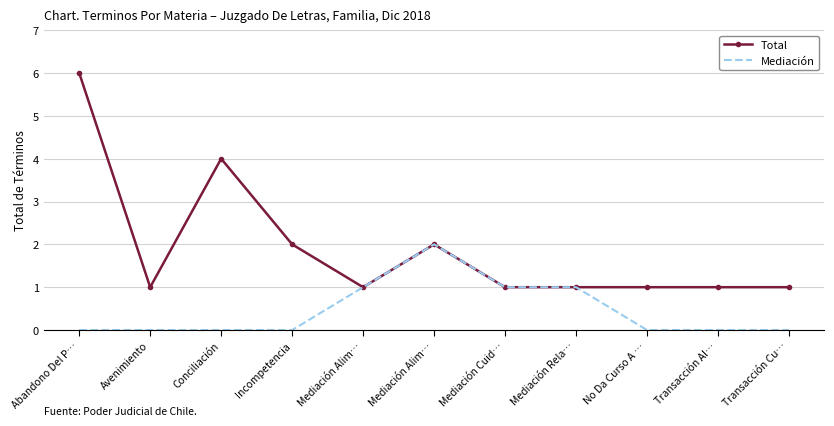

What are all the series names shown in the legend?

Total, Mediación